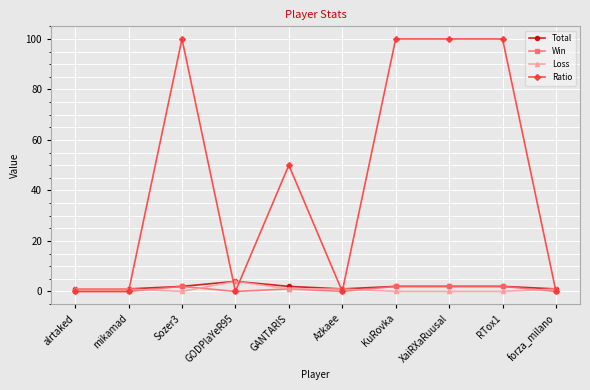

How many series are shown in this chart?

4